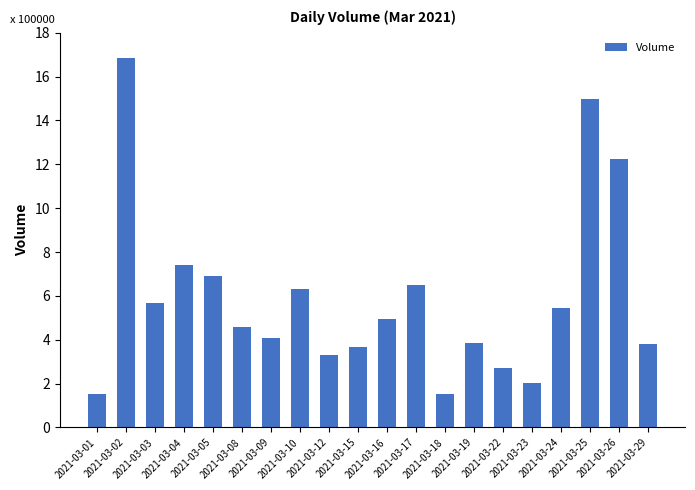

Are the bars horizontal?

No